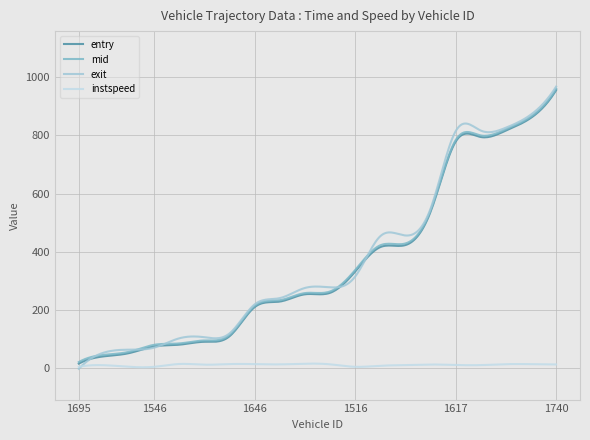

True or false: exit has a value of 547.4 at 1721.

True